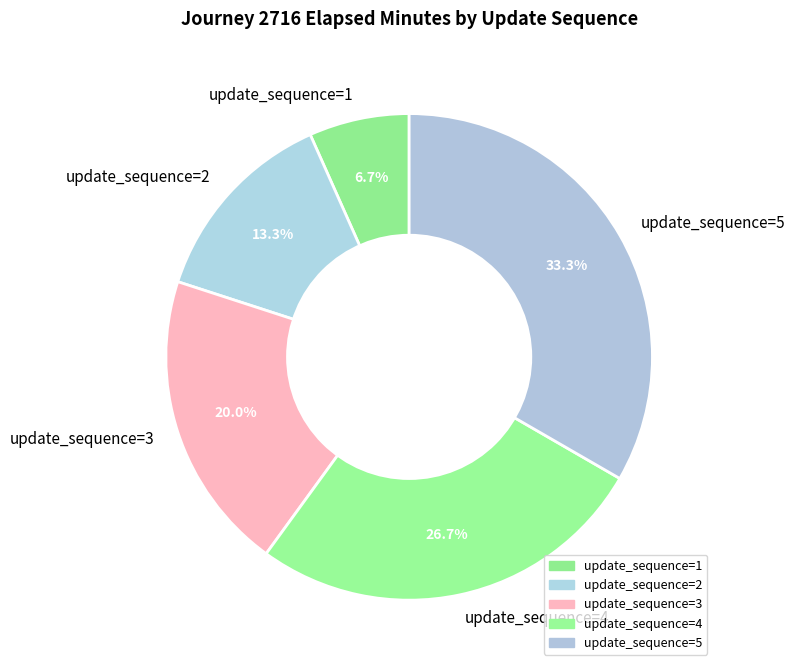

What is the ratio of the value at update_sequence=4 to the value at update_sequence=3?

1.3